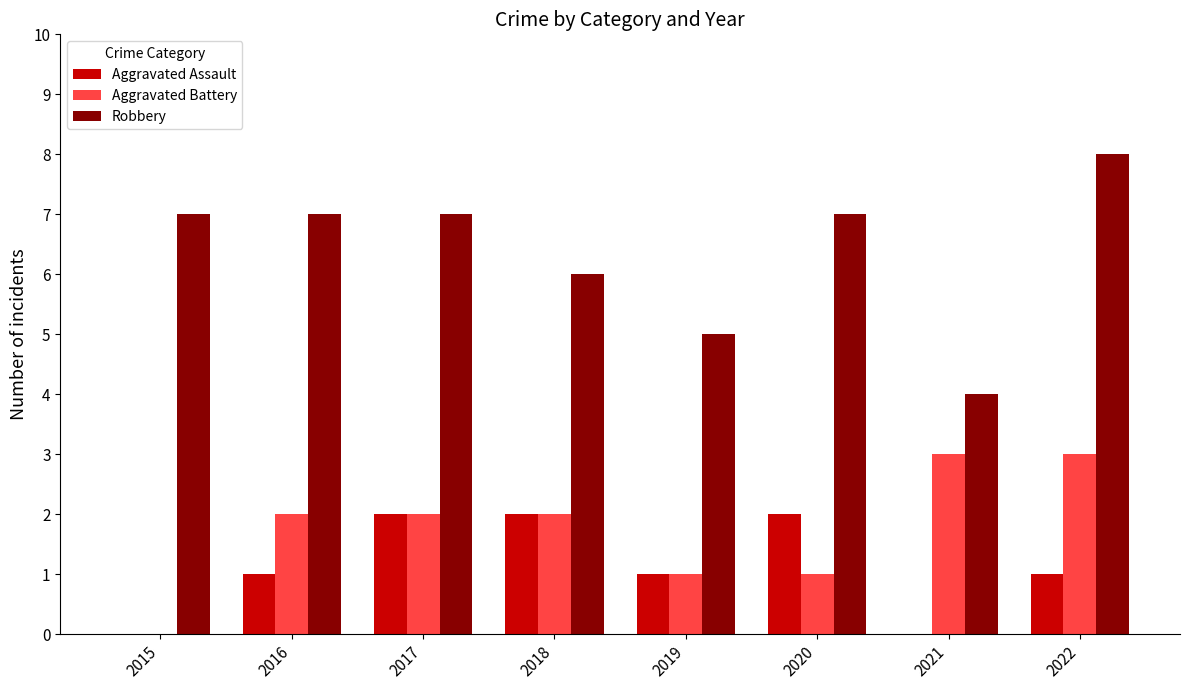

Which series has the widest spread of values?

Robbery